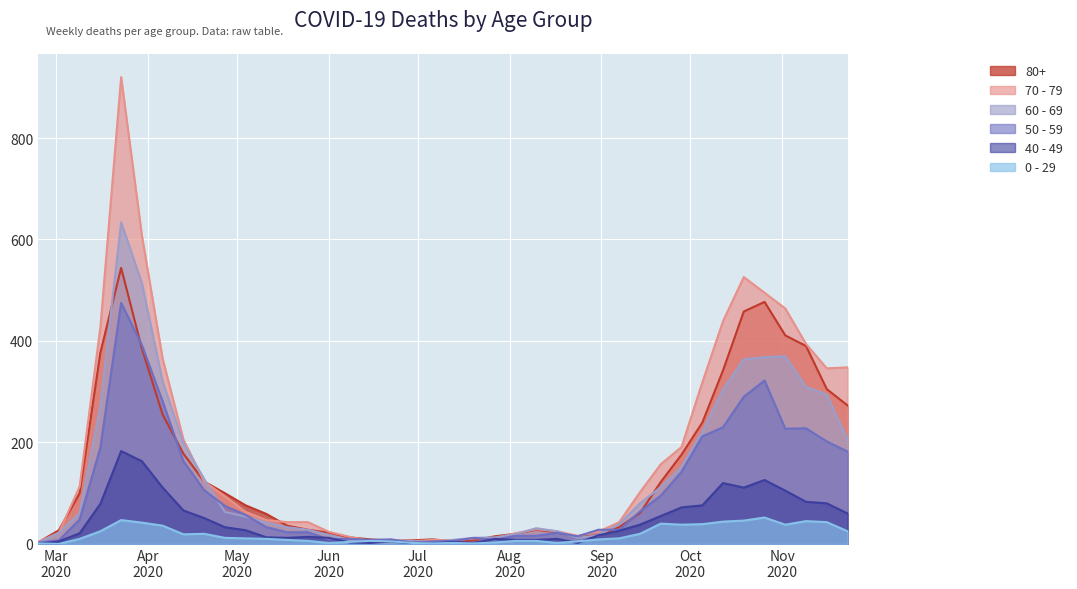

At how many categories does at least one series exceed 471?

4